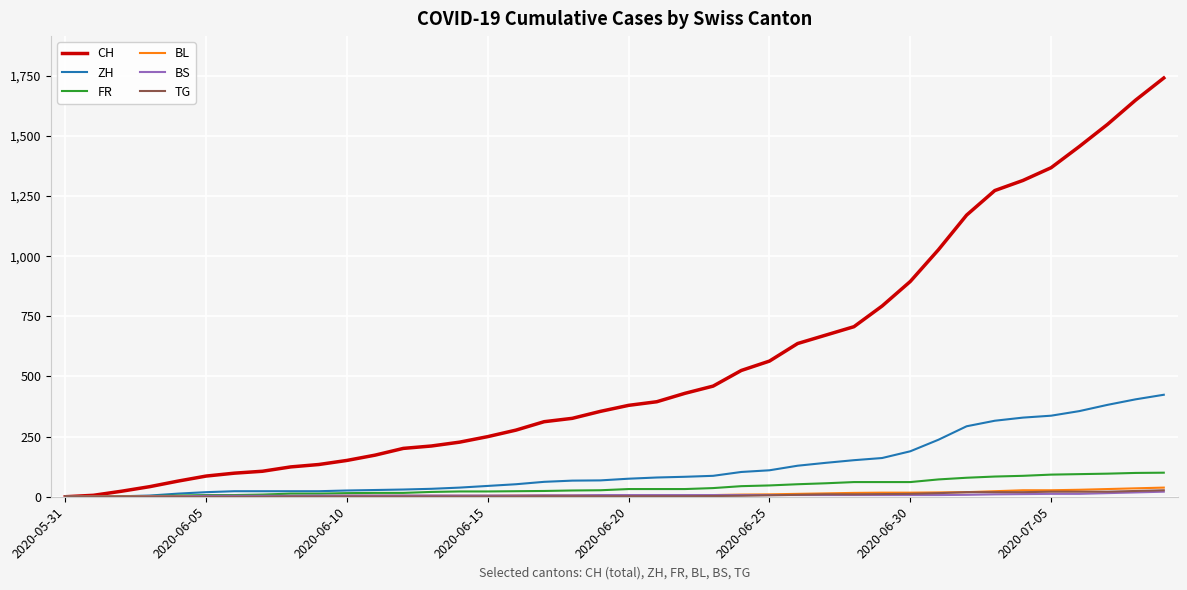

Which series has the largest total across all categories?

CH